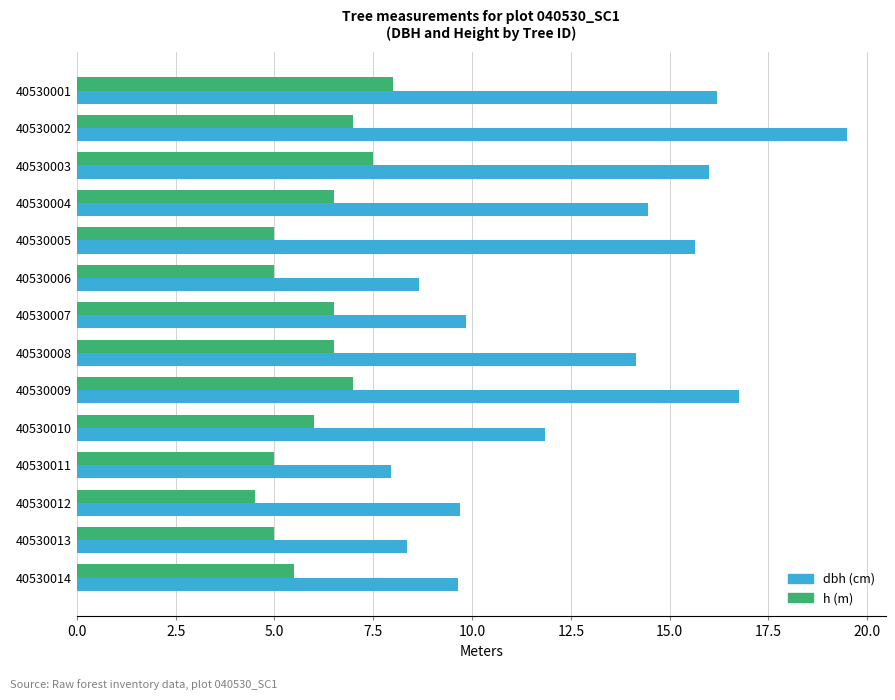

What is the minimum value shown in the chart?

4.5